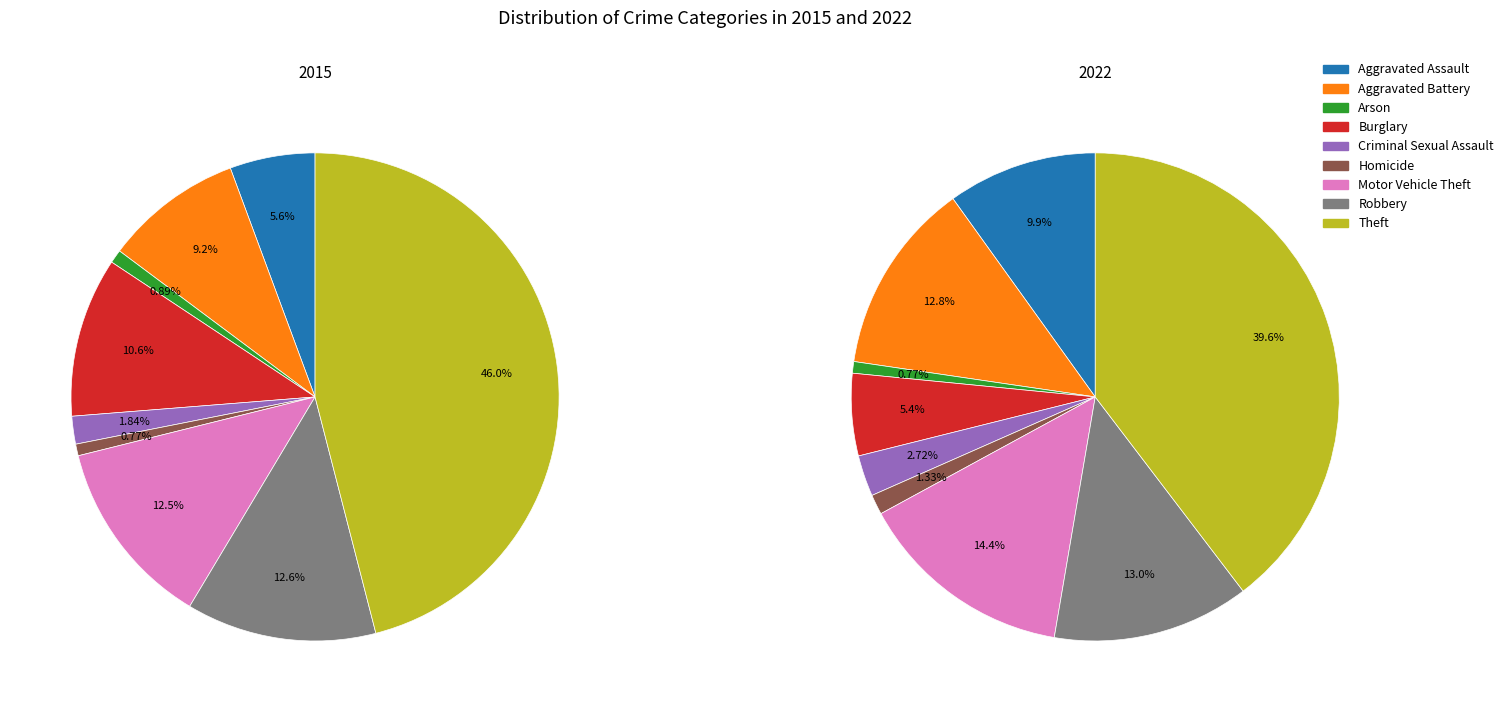

Is it true that Aggravated Battery is 9% of the pie?

True